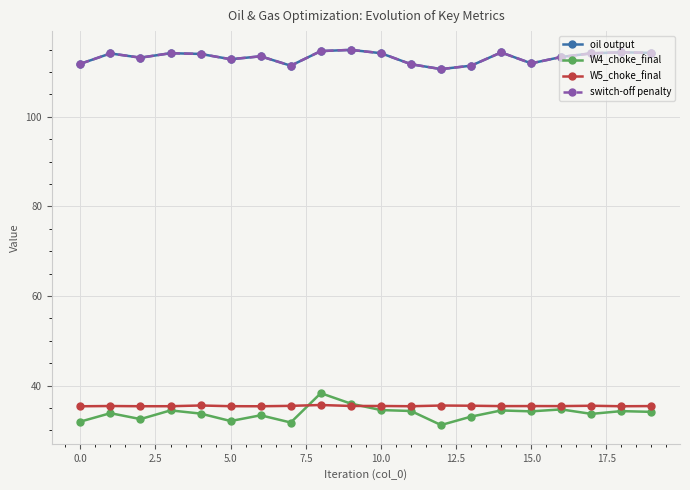

Does the chart have visible grid lines?

Yes